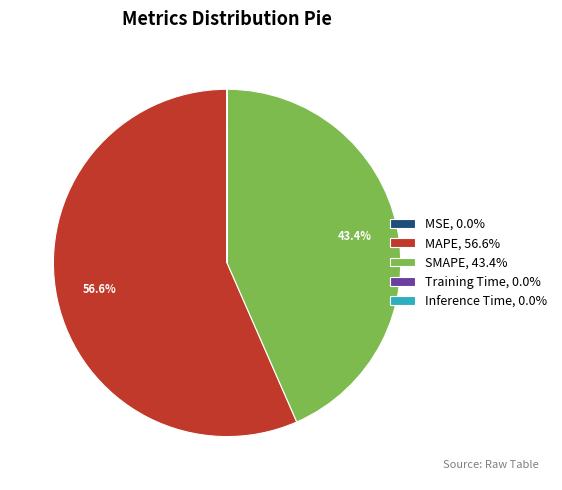

What percentage is the MAPE slice, to the nearest percent?

57%